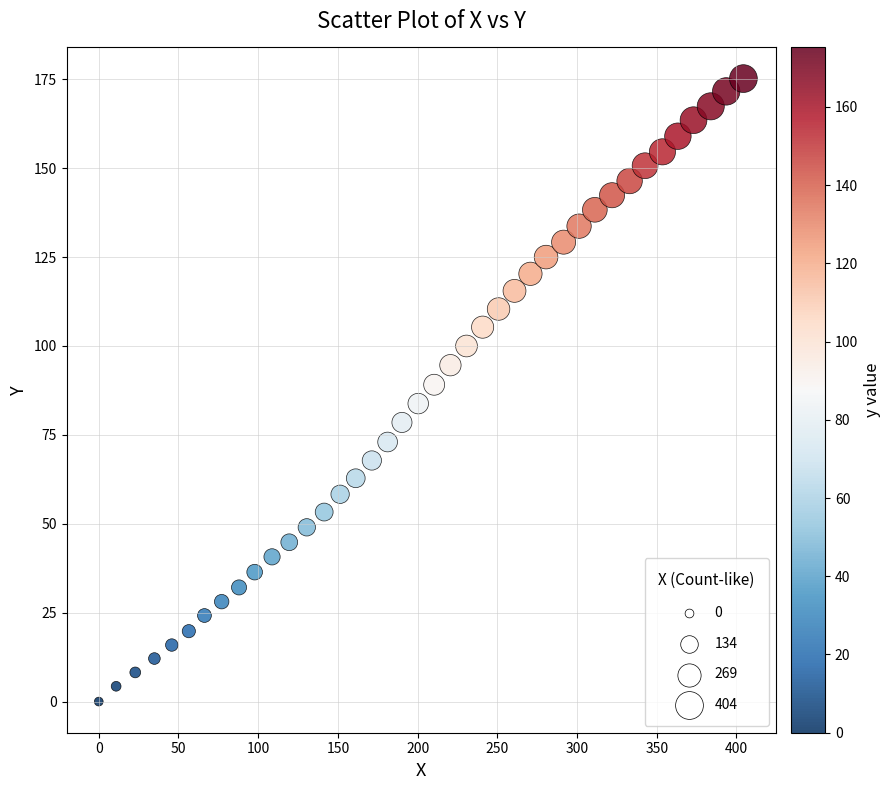

What is the range of X values (max minus min)?

404.4